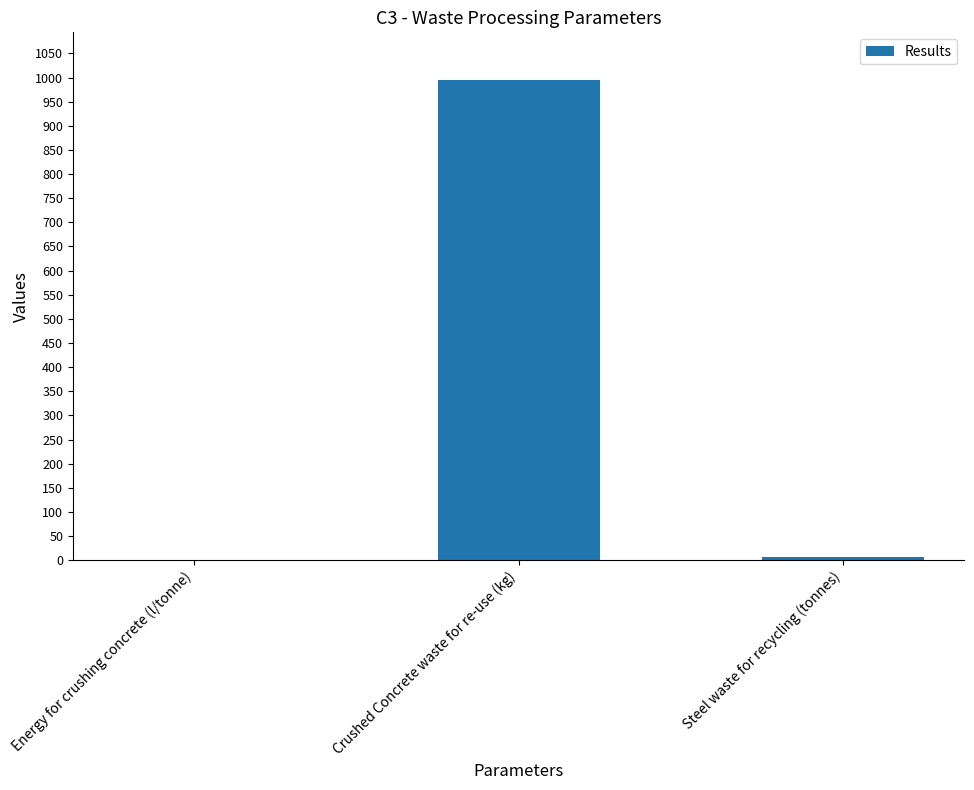

Read the value at Crushed Concrete waste for re-use (kg).

994.2